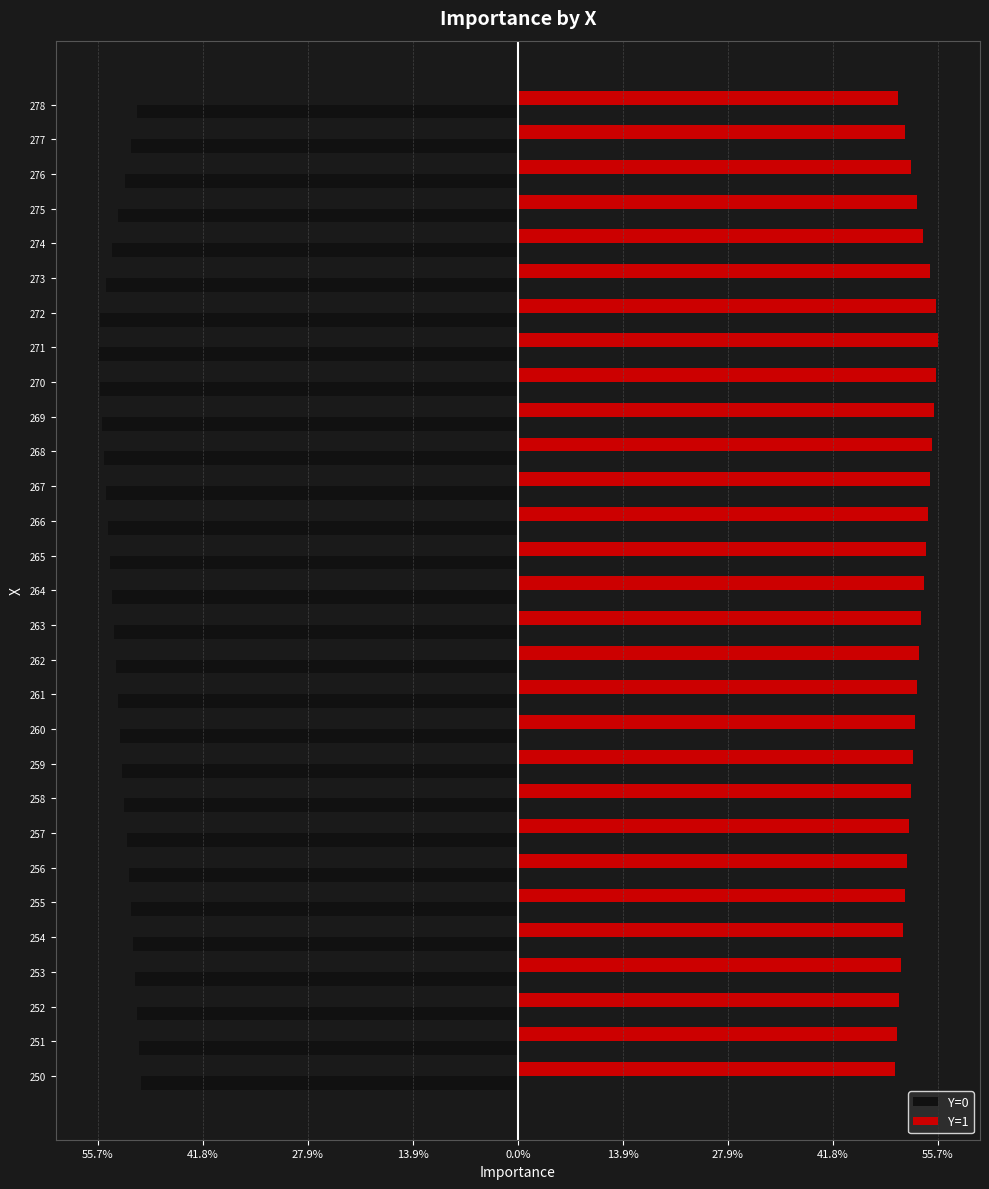

What are all the series names shown in the legend?

Y=0, Y=1